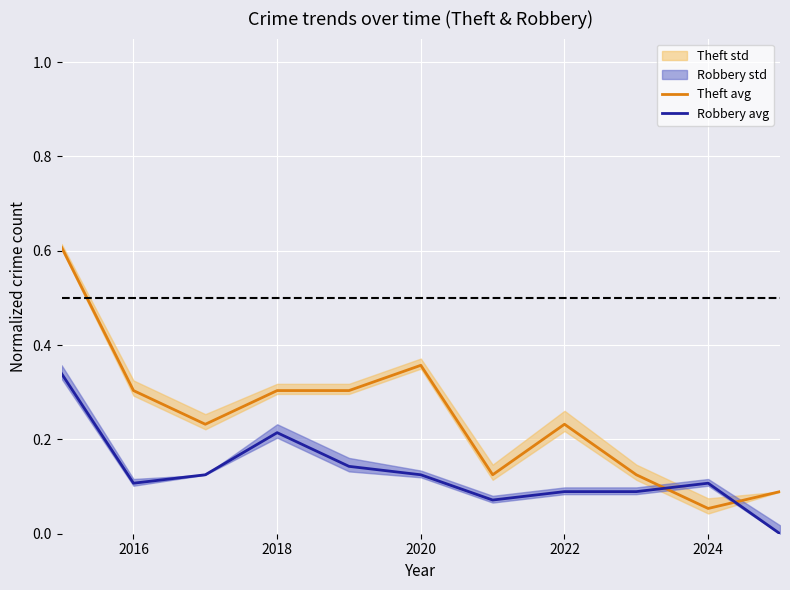

The value of Theft avg at 2020 is 0.2. True or false?

False